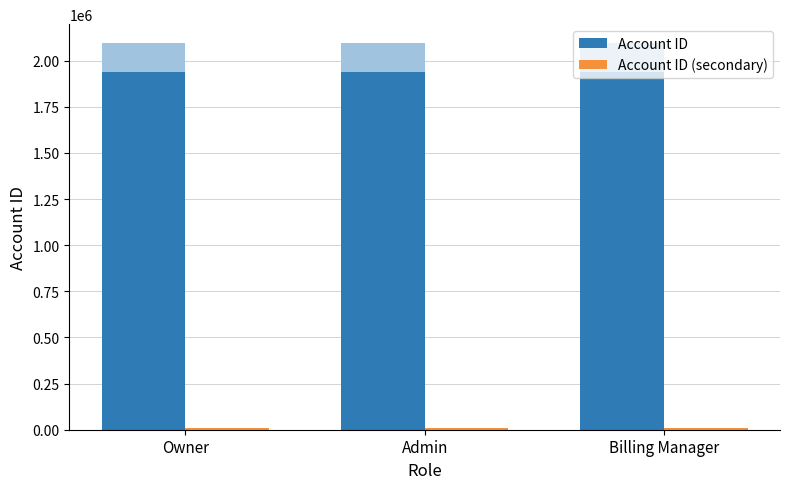

Which series has the largest total across all categories?

Account ID